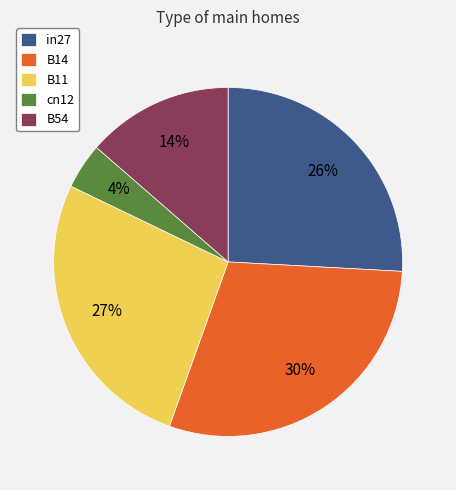

Is there any slice that represents more than half of the pie?

No